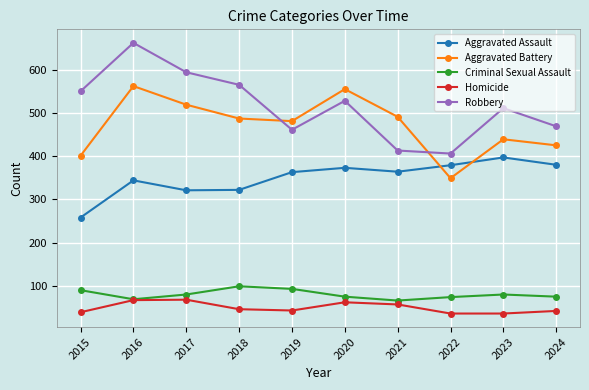

What are all the series names shown in the legend?

Aggravated Assault, Aggravated Battery, Criminal Sexual Assault, Homicide, Robbery